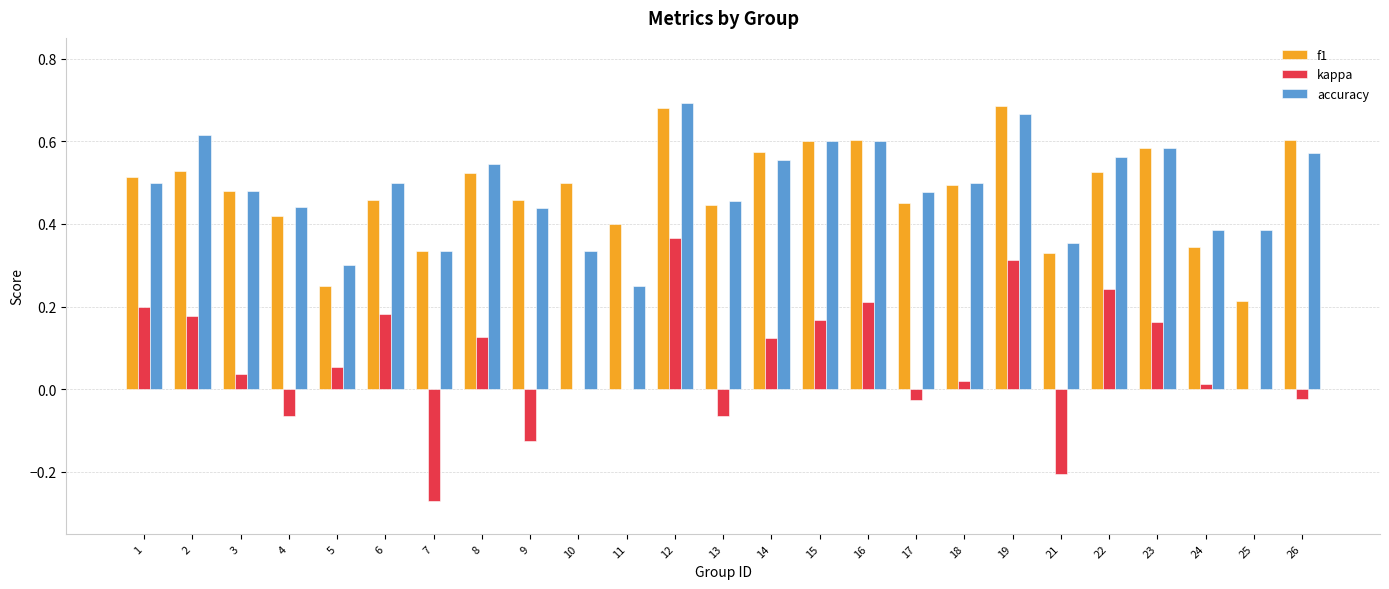

Which series changed the most between 13 and 26?

f1